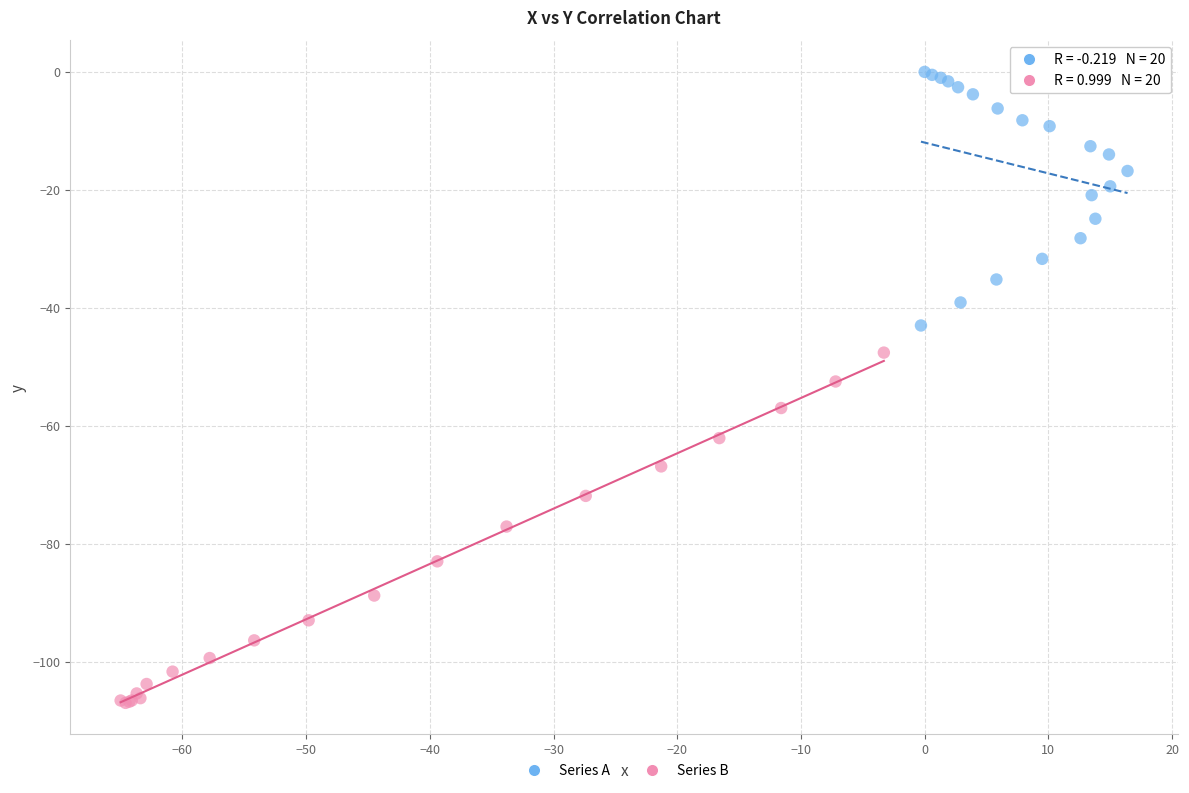

Which series reaches the minimum Y coordinate?

Series B